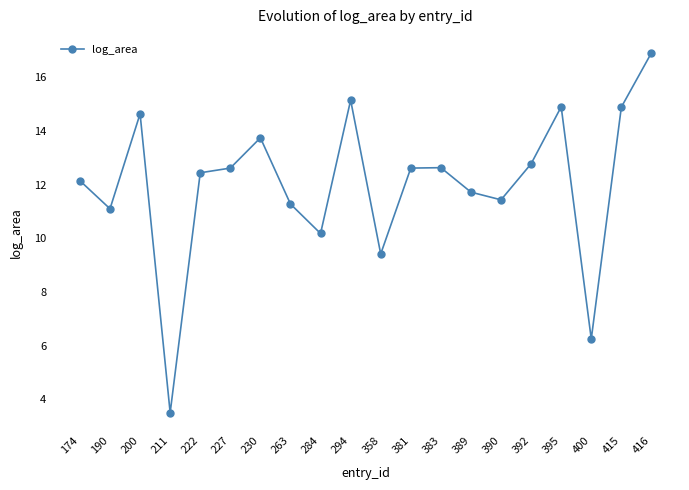

Between 230 and 390, which is larger?

230